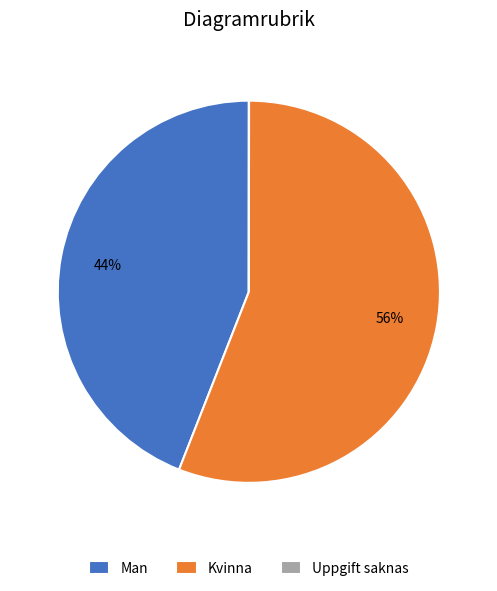

Is it true that Kvinna is 56% of the pie?

True